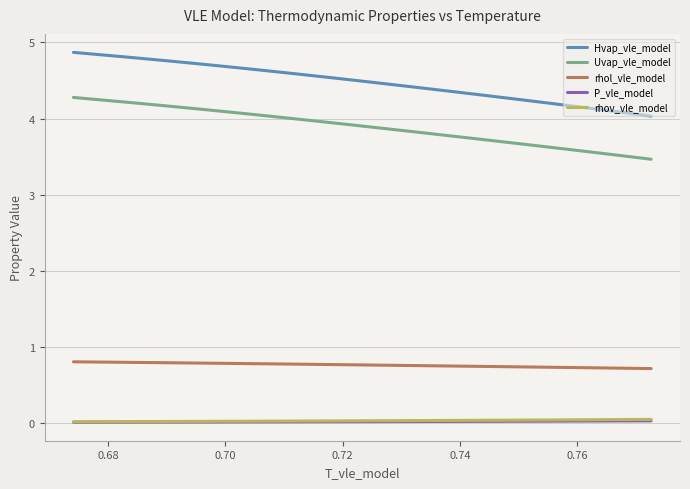

Which series has the widest spread of values?

Hvap_vle_model